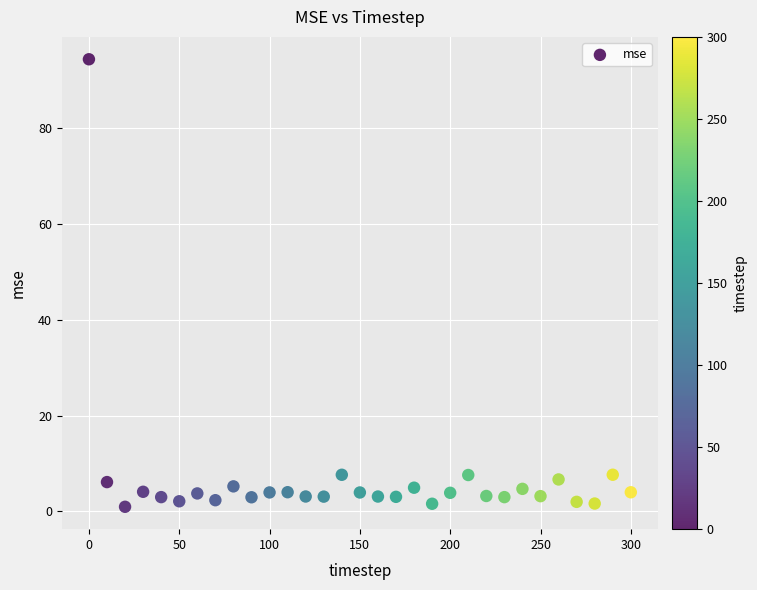

What is the range of Y values (max minus min)?

93.4